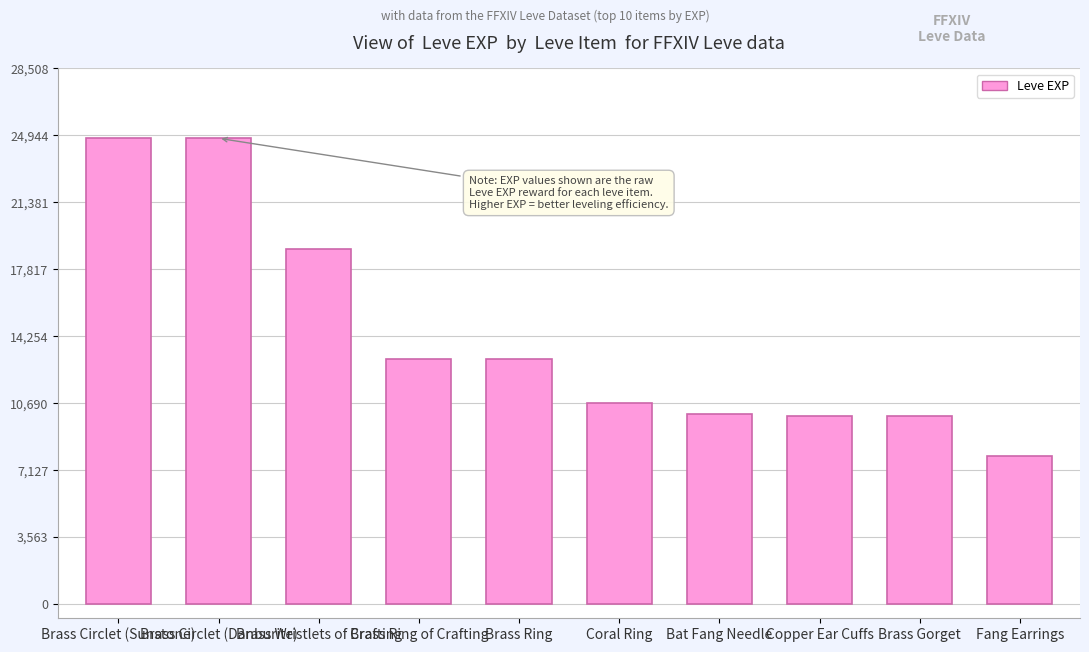

What is the minimum value shown in the chart?

7880